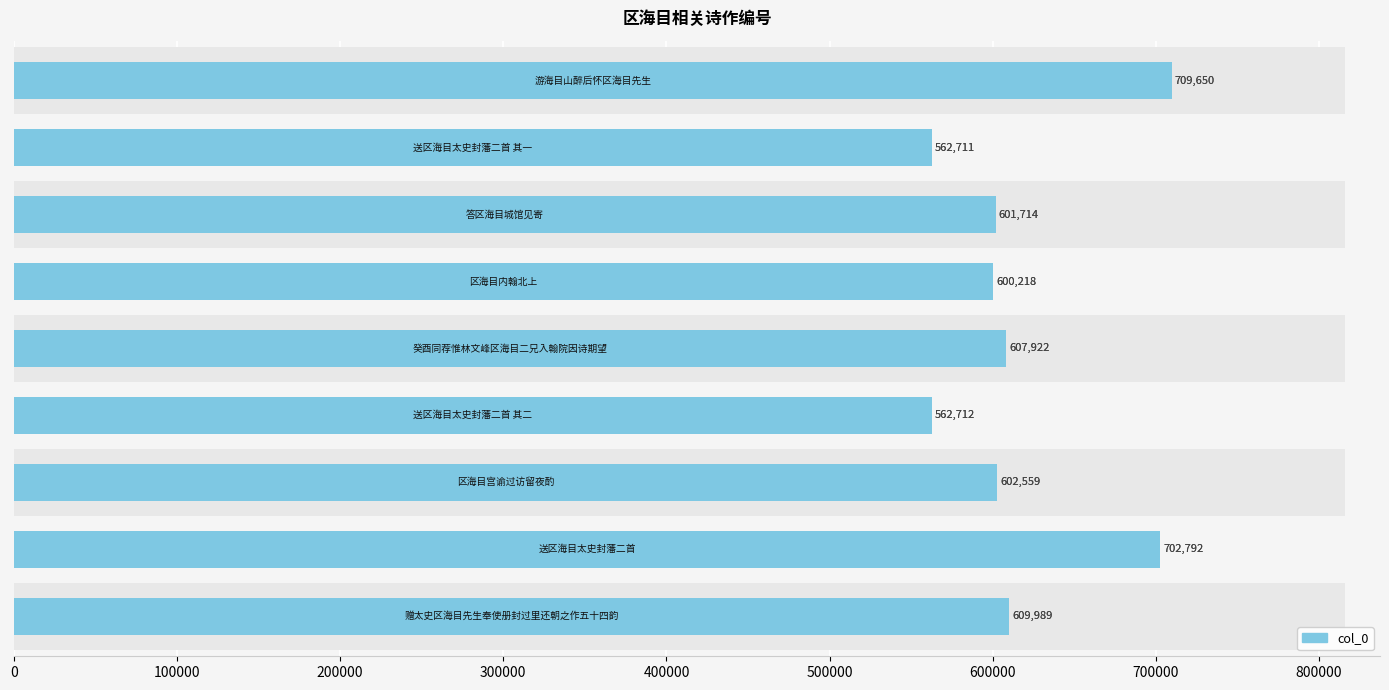

What is the difference between the maximum and minimum values?

146939